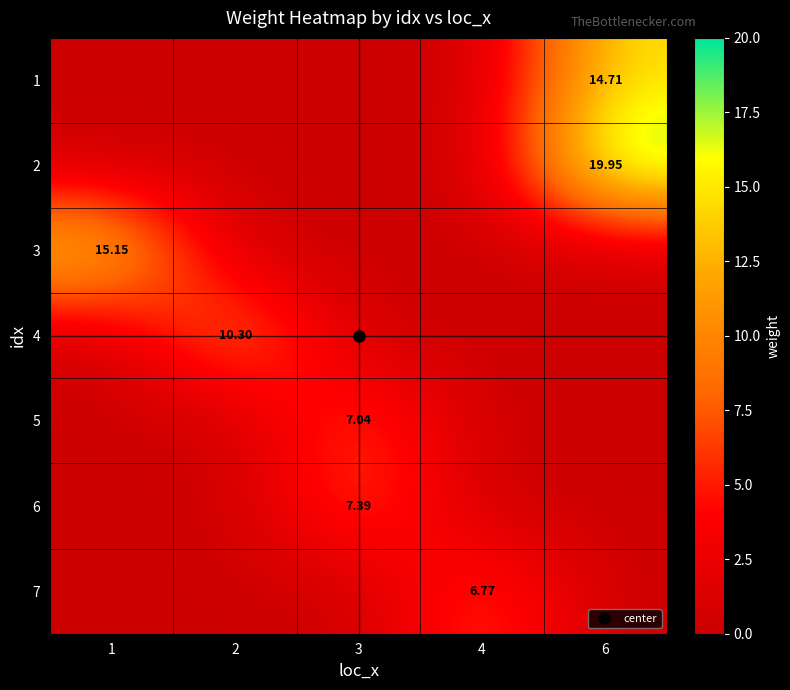

What is the difference between the maximum and minimum values in the 6 series?

7.3